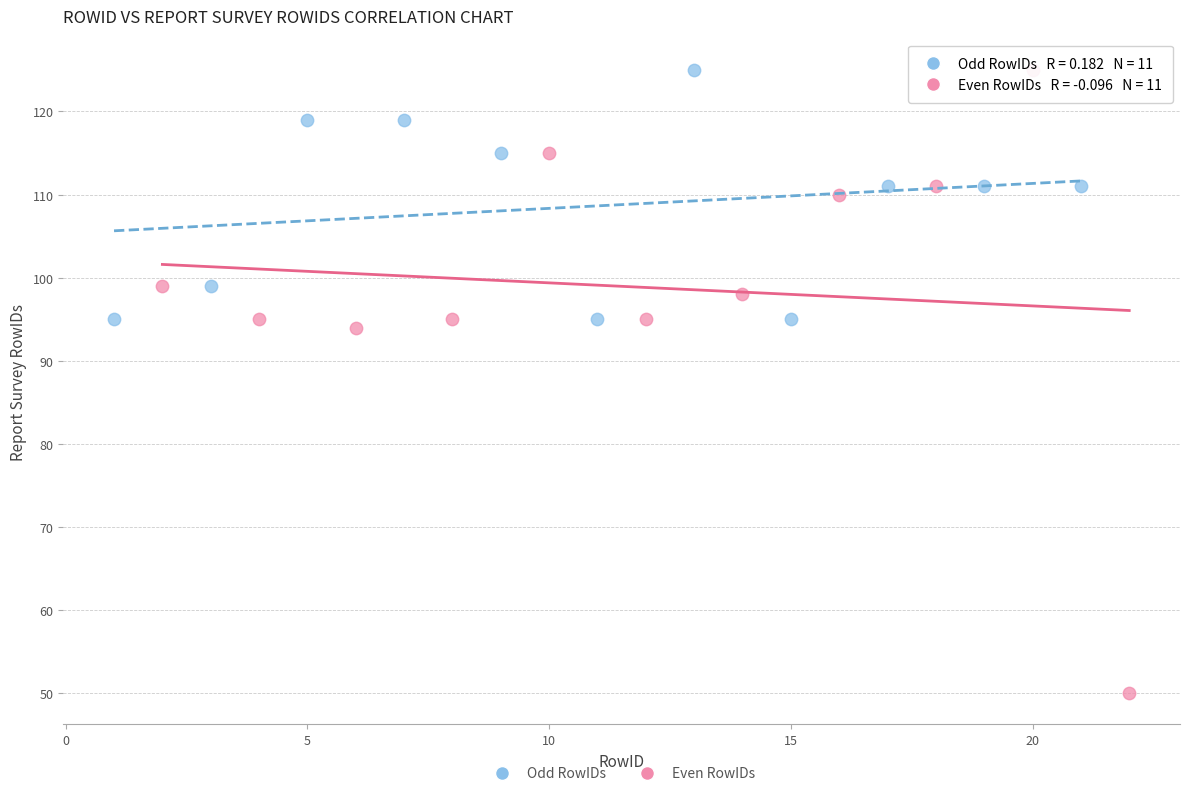

Which series has the largest Y range (max minus min)?

Even RowIDs